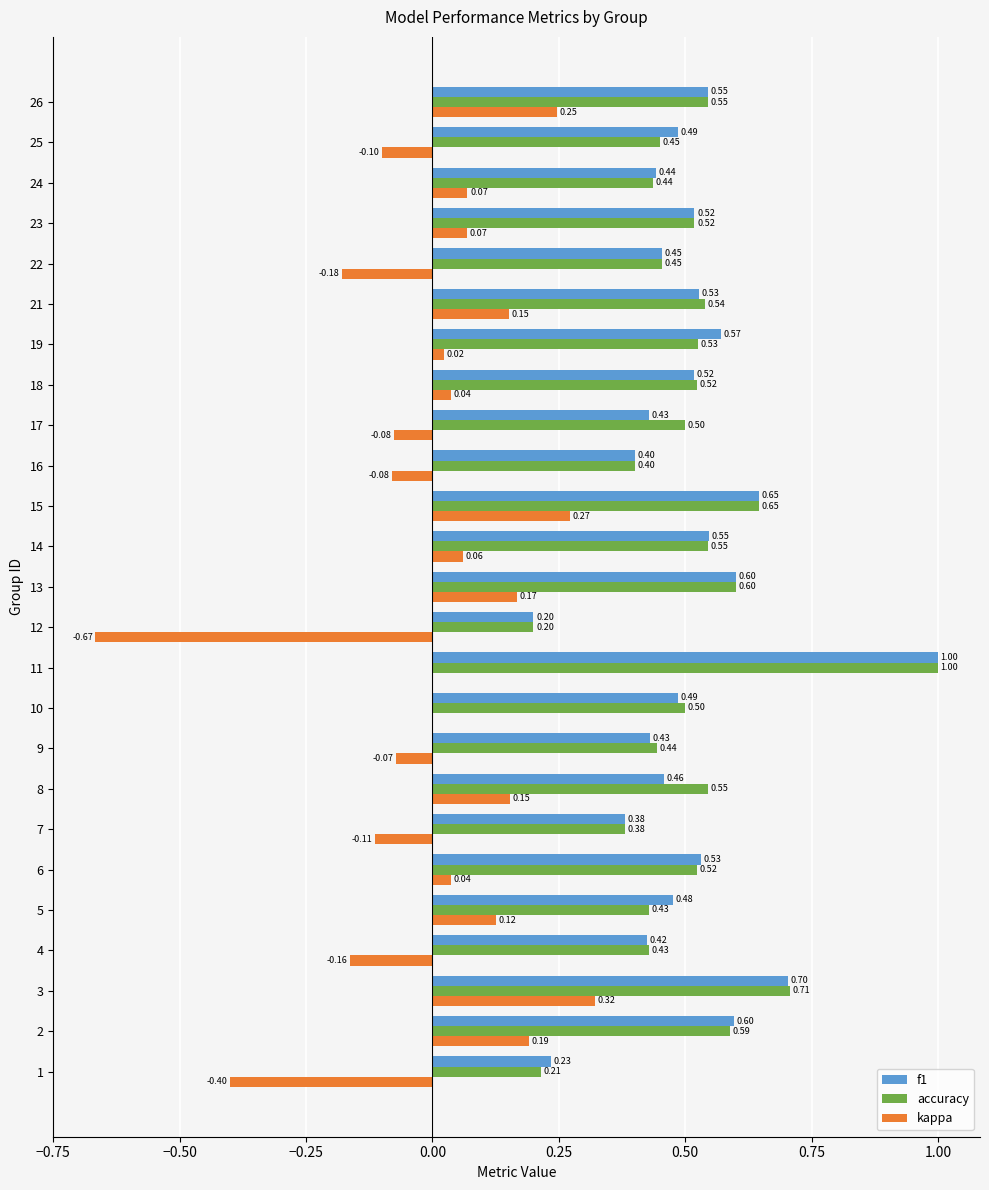

What is the total value across all series at 25?

0.8